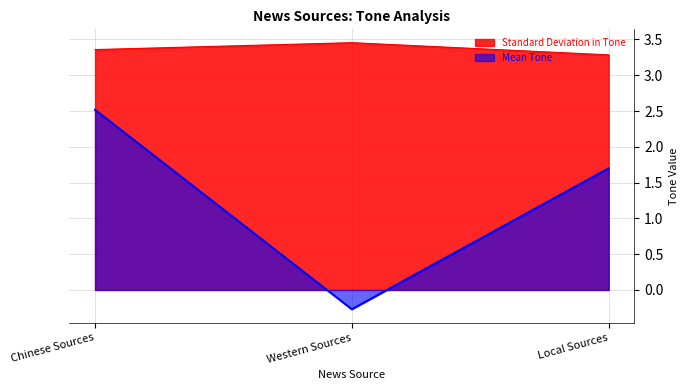

At which label does Standard Deviation in Tone reach its peak?

Western Sources